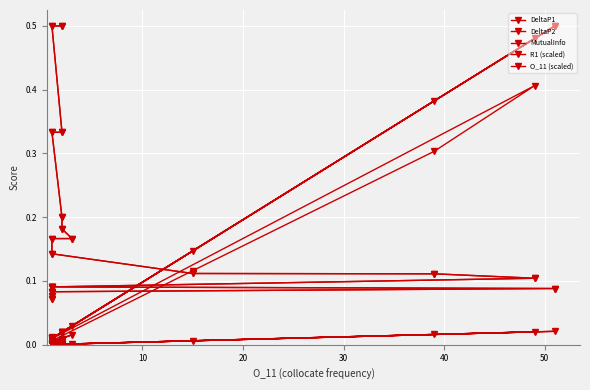

What is the difference between the maximum and minimum values in the DeltaP1 series?

0.4